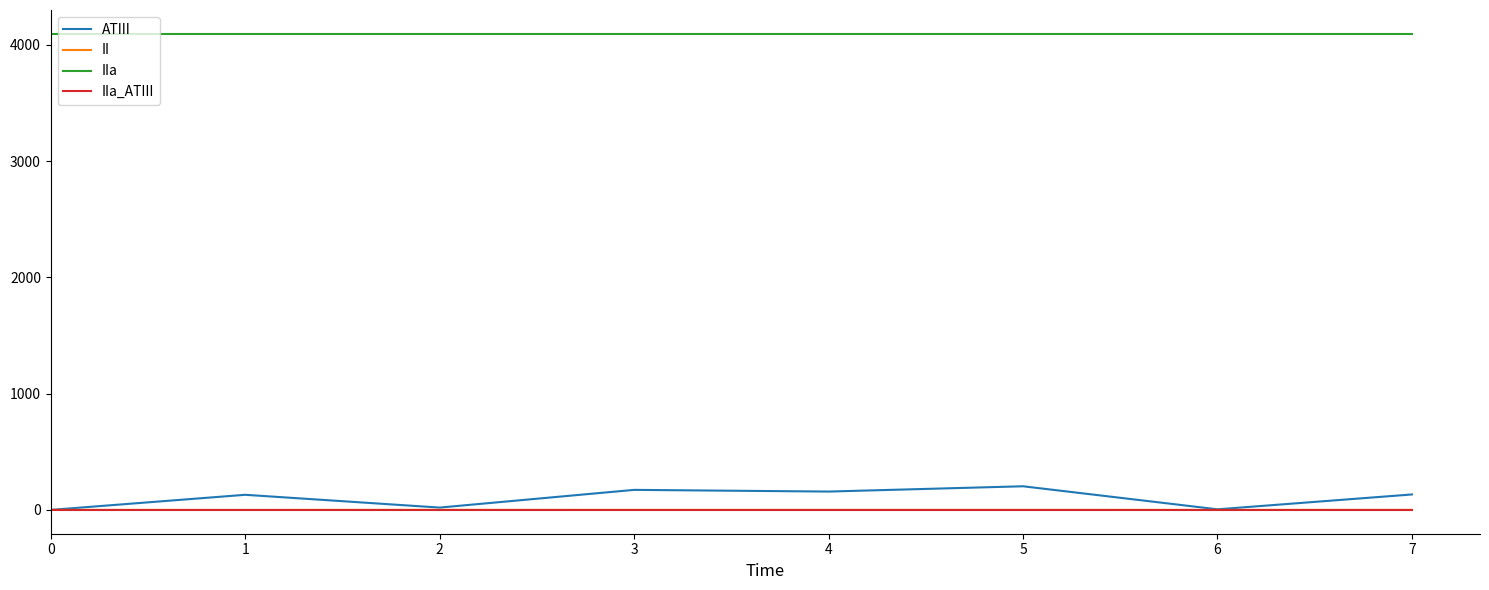

The value of IIa at 7 is 2272.2. True or false?

False